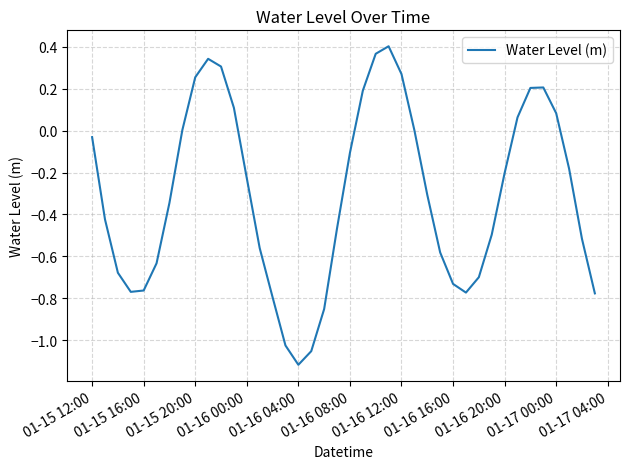

What is the difference between the maximum and minimum values?

1.5